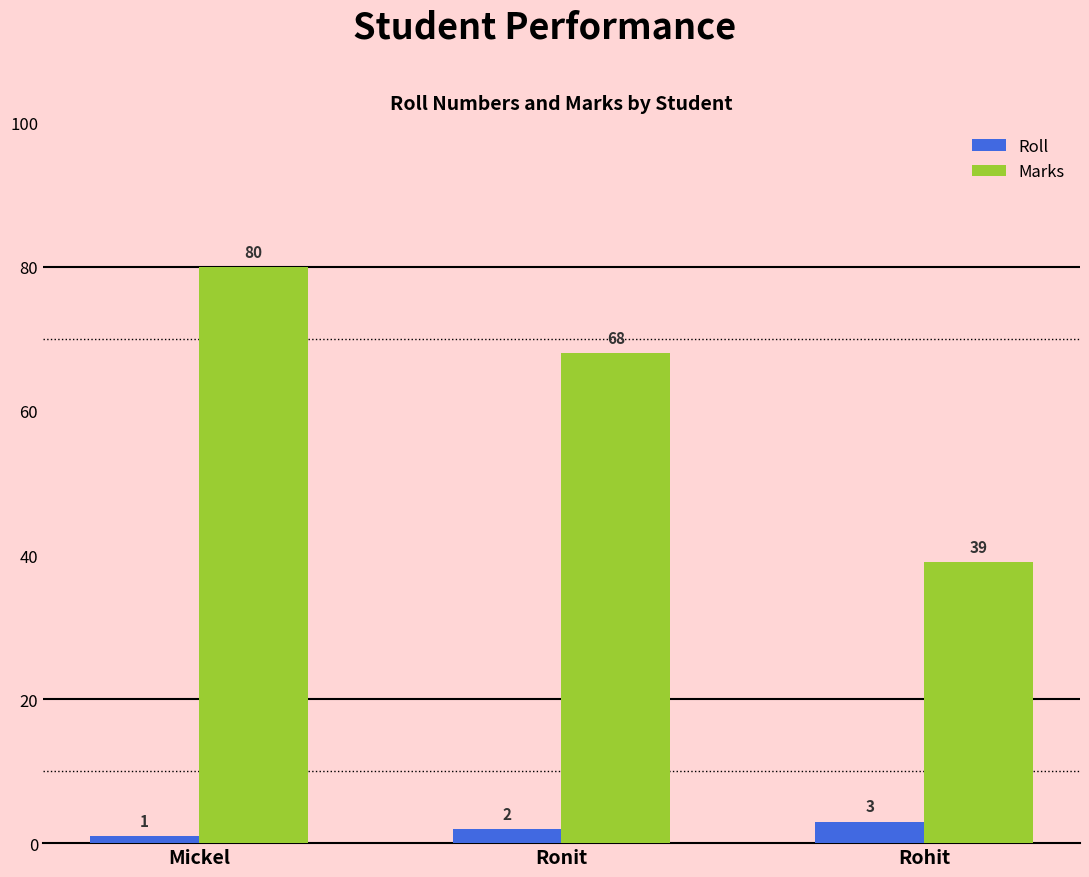

At Rohit, list the series in order from smallest to largest.

Roll, Marks